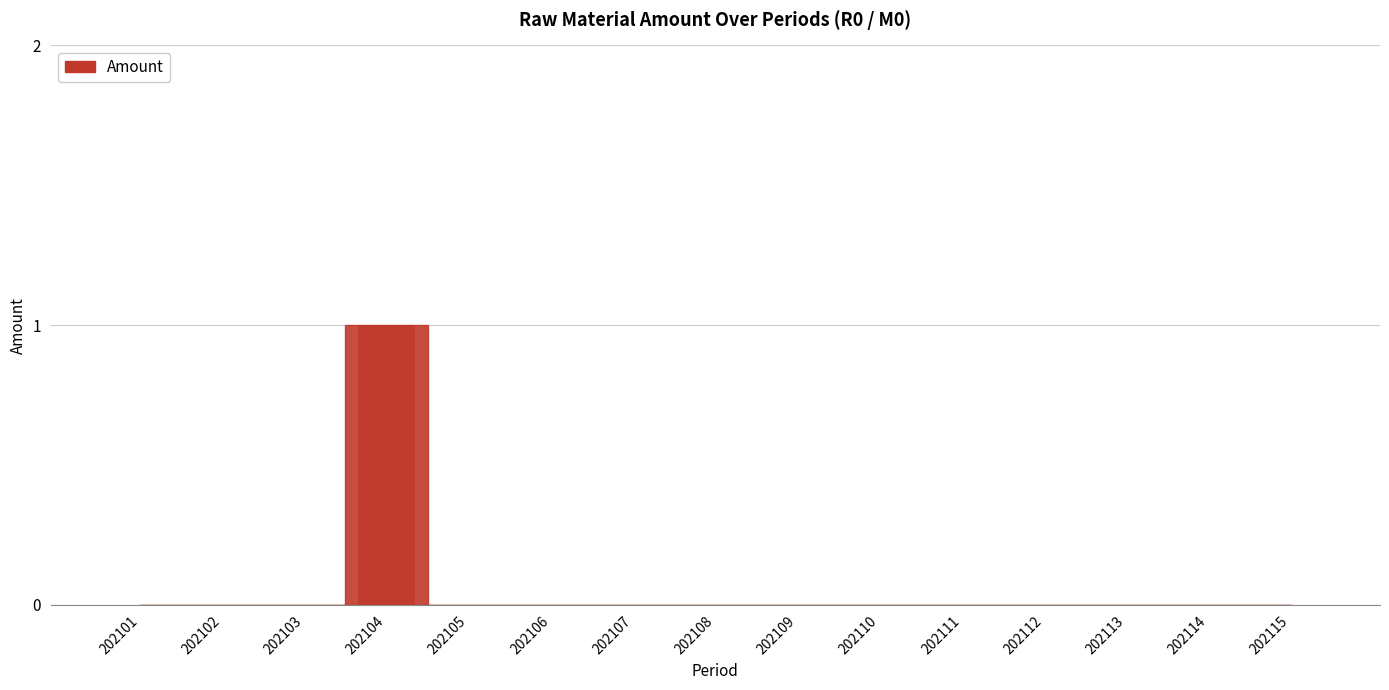

What is the sum of all values?

1